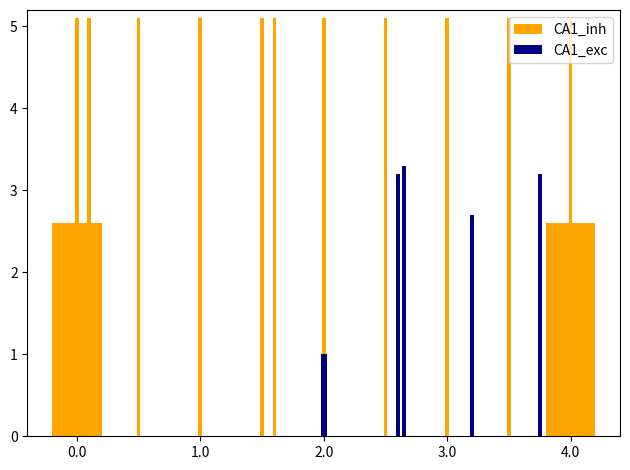

What is the value of the CA1_inh bar at the 1st from the left?

2.6